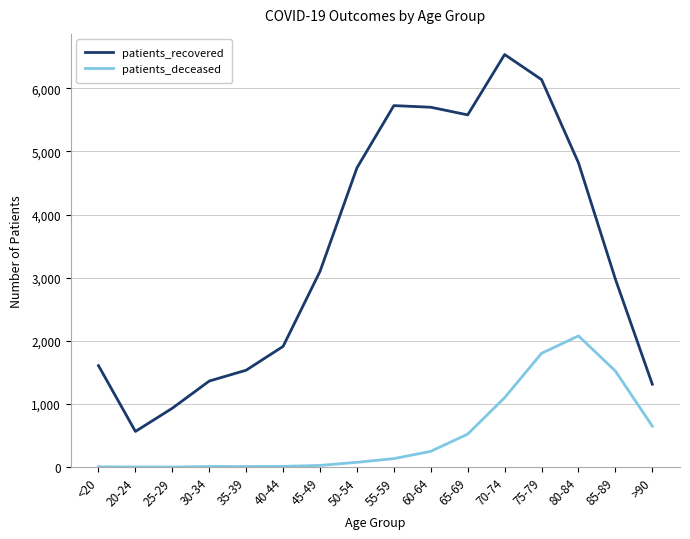

Where is the first local minimum for patients_recovered?

20-24